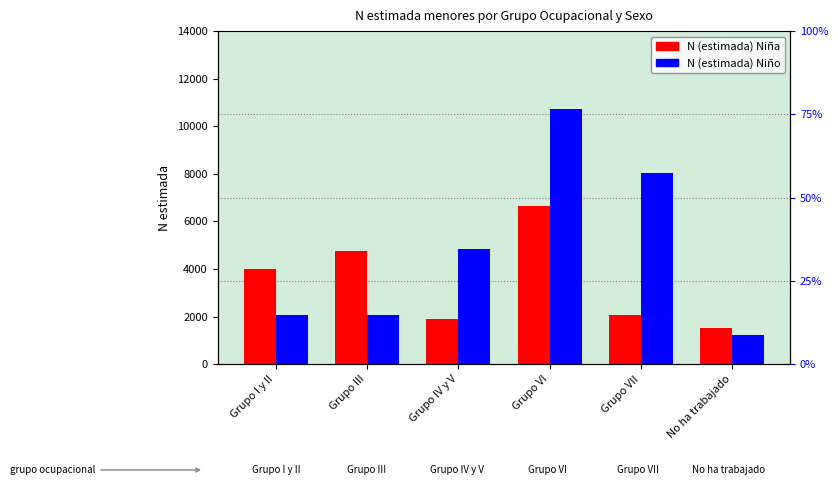

How many values in the N (estimada) Niño series exceed 4843?

2